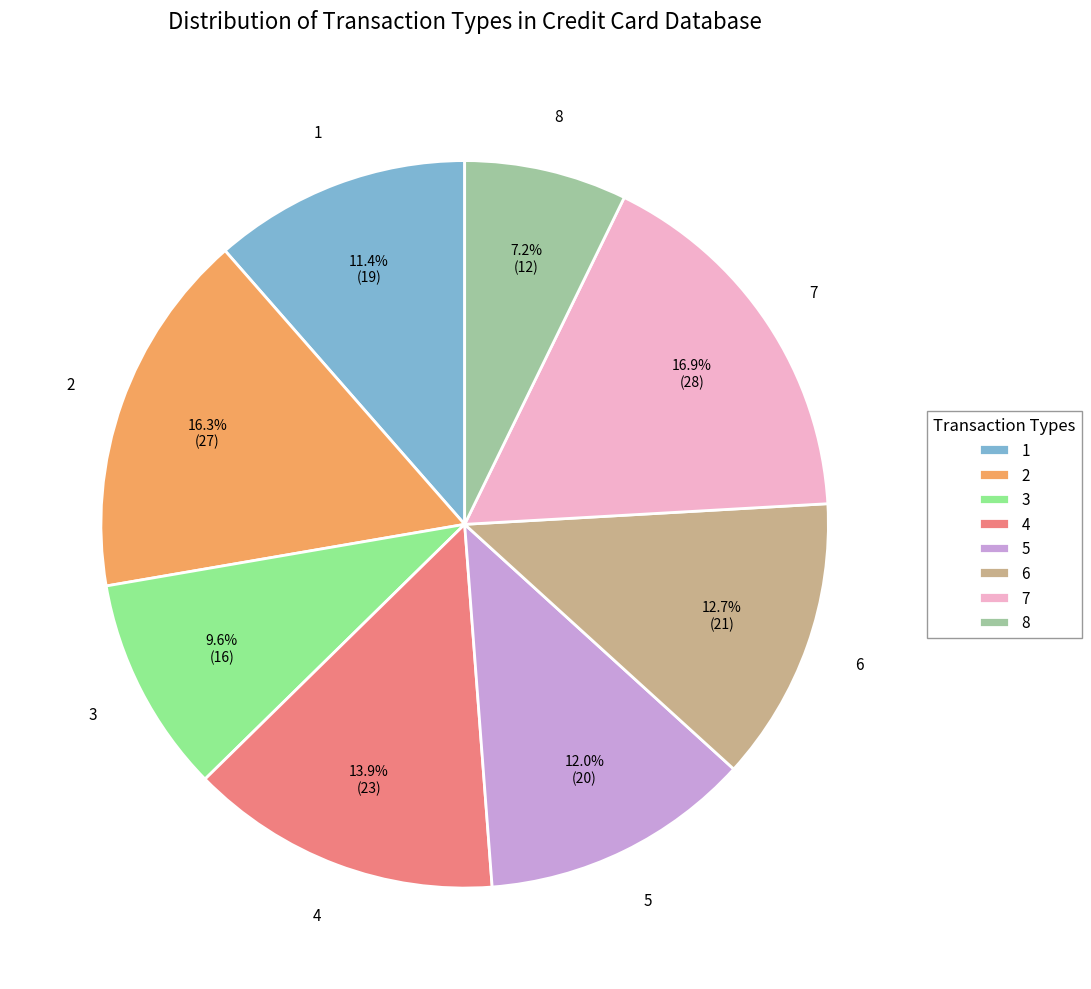

Does 2 account for over 50% of the chart?

No